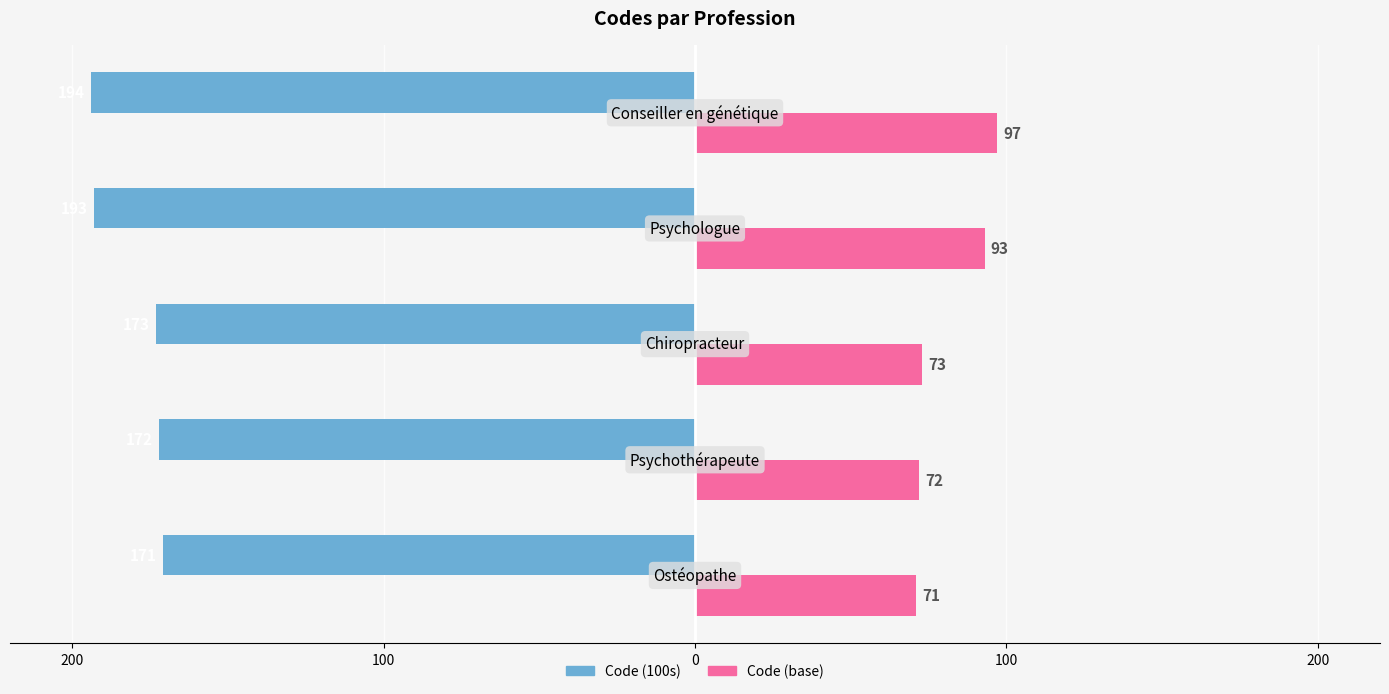

What is the difference between the maximum and minimum values in the Code (100s) series?

23